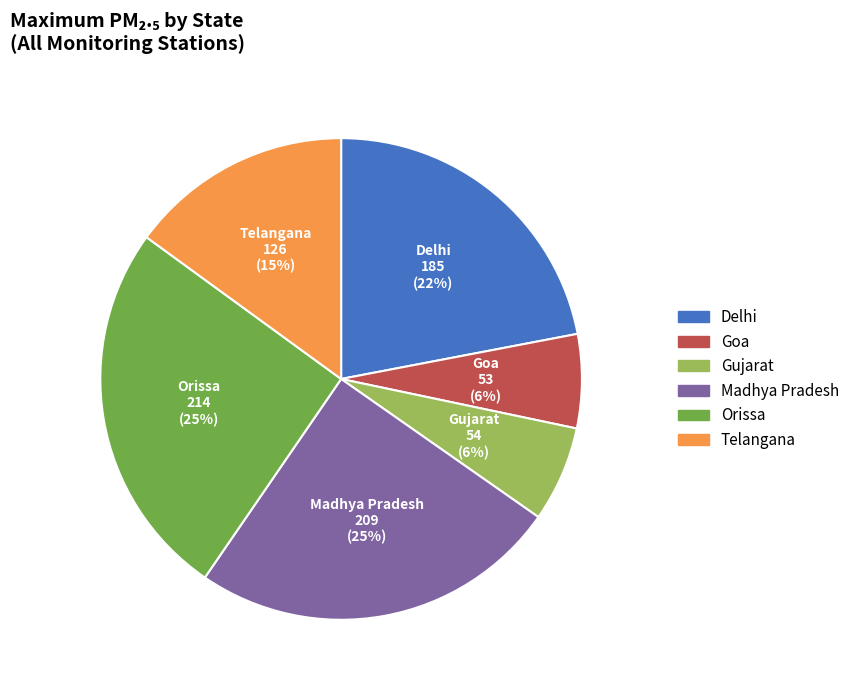

Is there any slice that represents more than half of the pie?

No